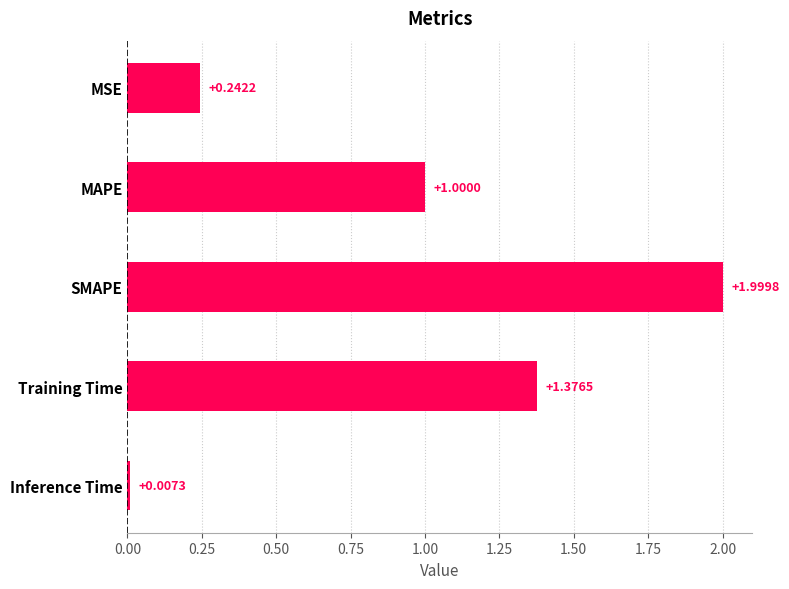

Which label corresponds to the smallest value in the chart?

Inference Time